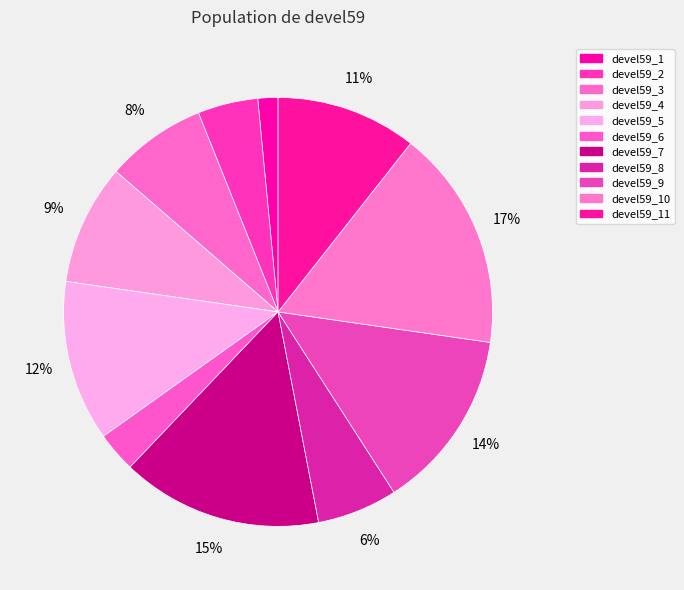

Which slice is the largest?

devel59_10